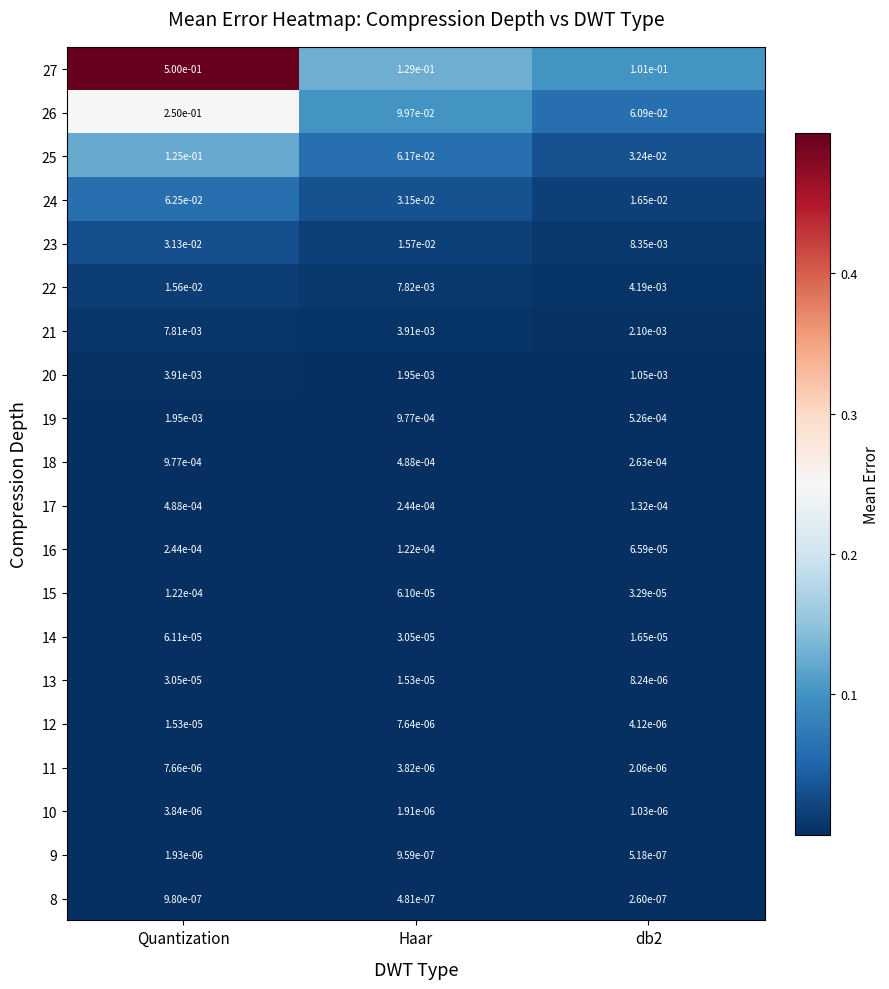

At which category is the sum across all series the highest?

Quantization